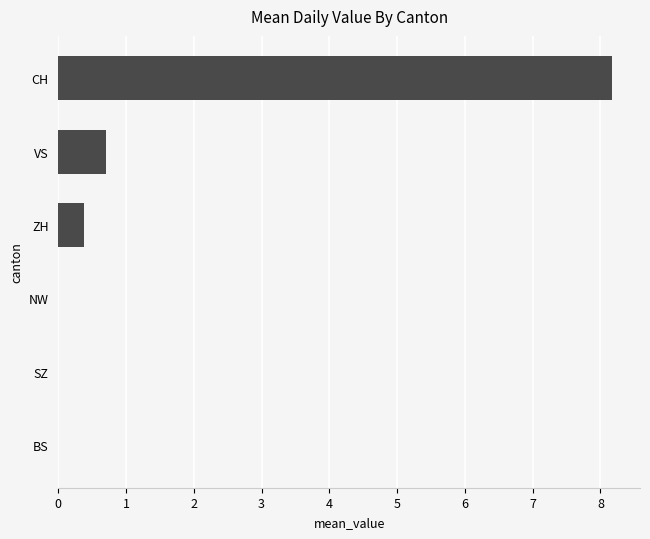

The chart shows a value of 2.7 at NW. True or false?

False